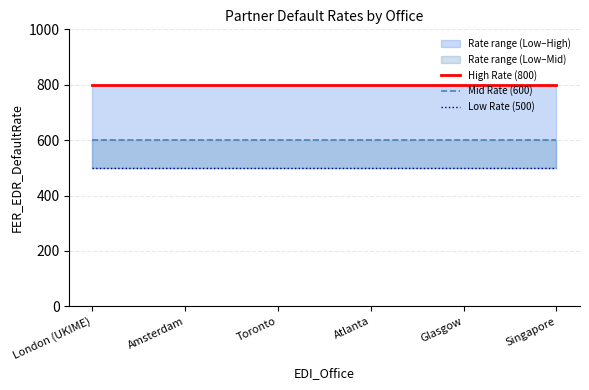

Between London (UKIME) and Singapore, which series saw the biggest shift?

High Rate (800)